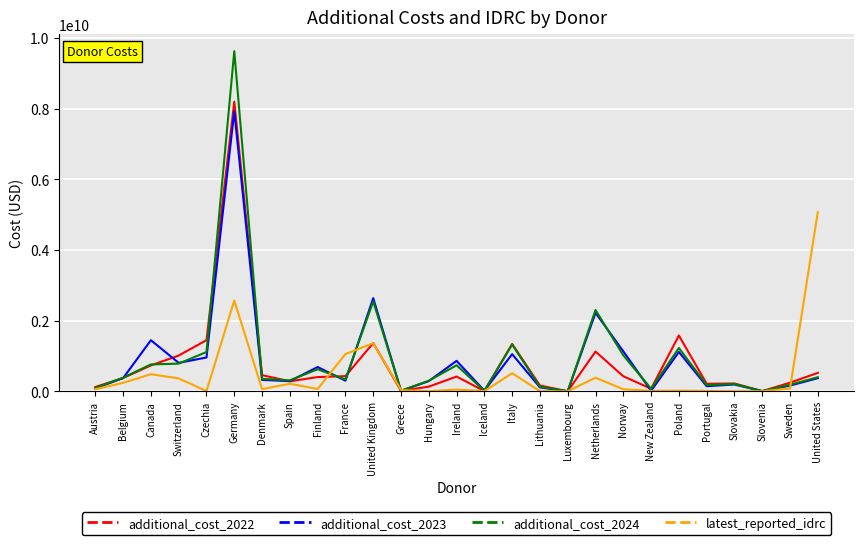

True or false: additional_cost_2022 has a value of 375887809.2 at Belgium.

True